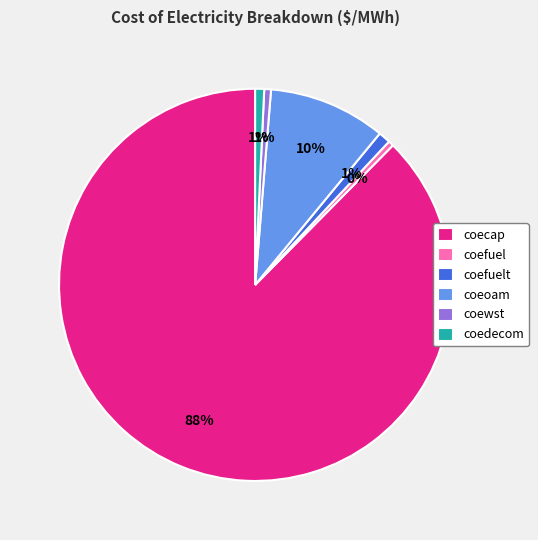

Do coecap and coeoam together represent more than half of the pie?

Yes